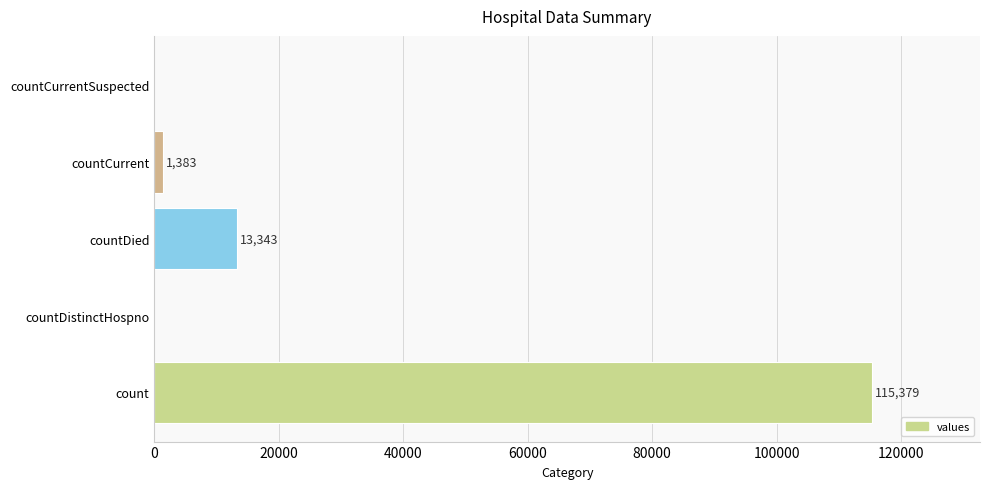

What is the maximum value shown in the chart?

115379